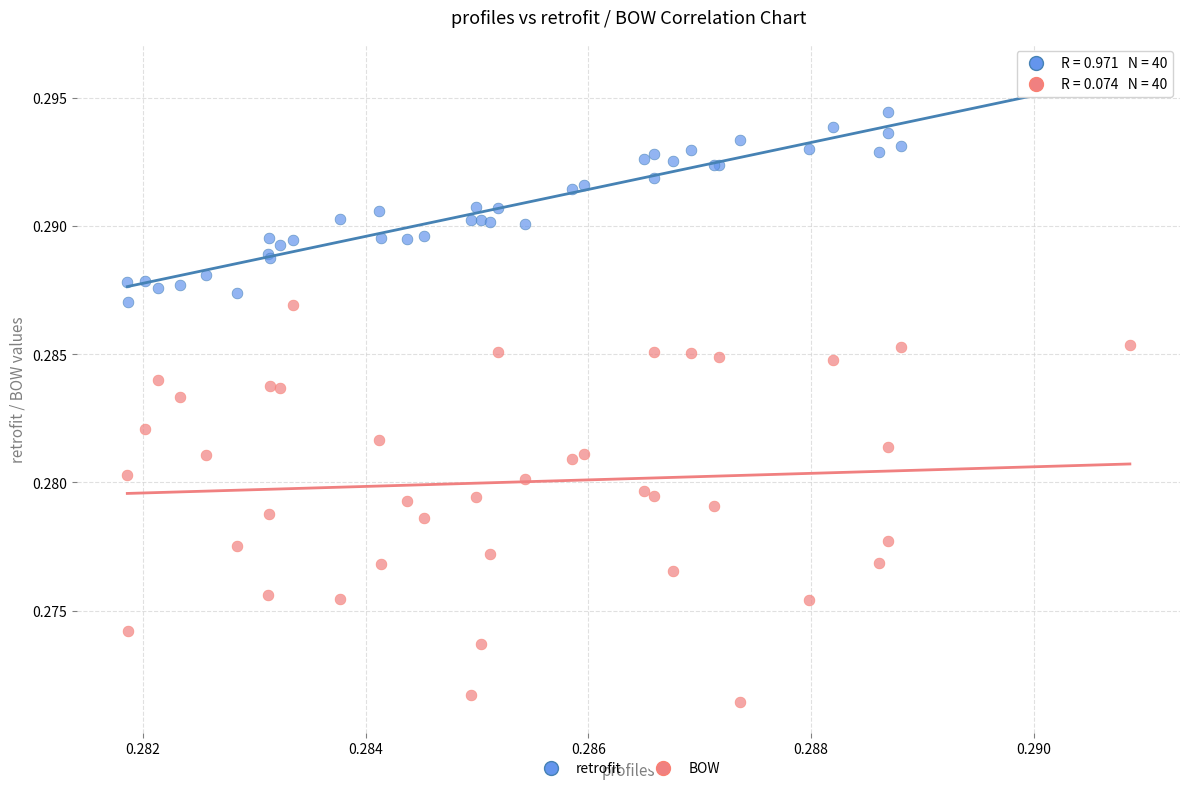

Which series reaches the maximum Y coordinate?

retrofit